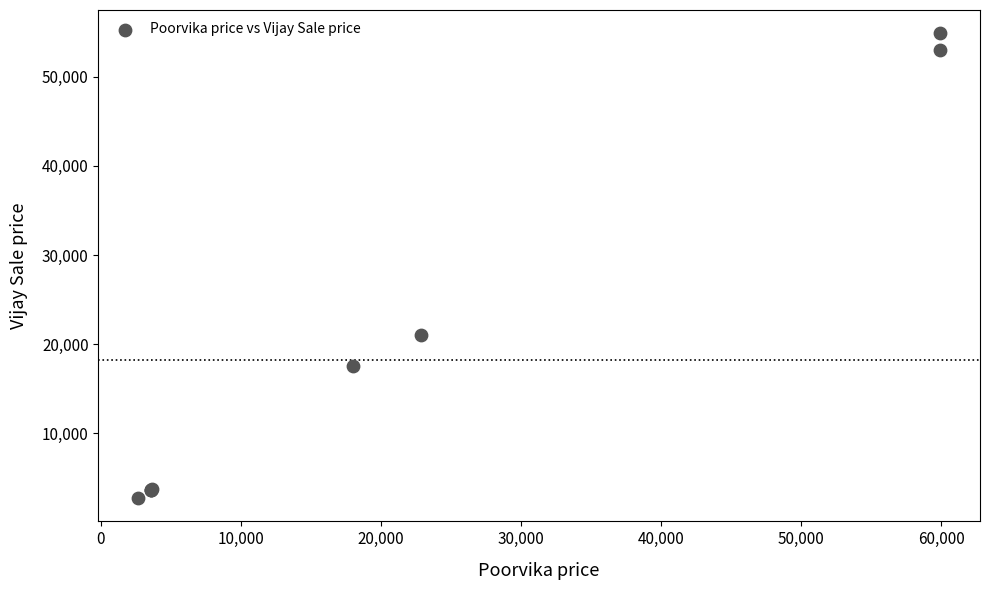

What Y value in the scatter plot is closest to 28799?

20990